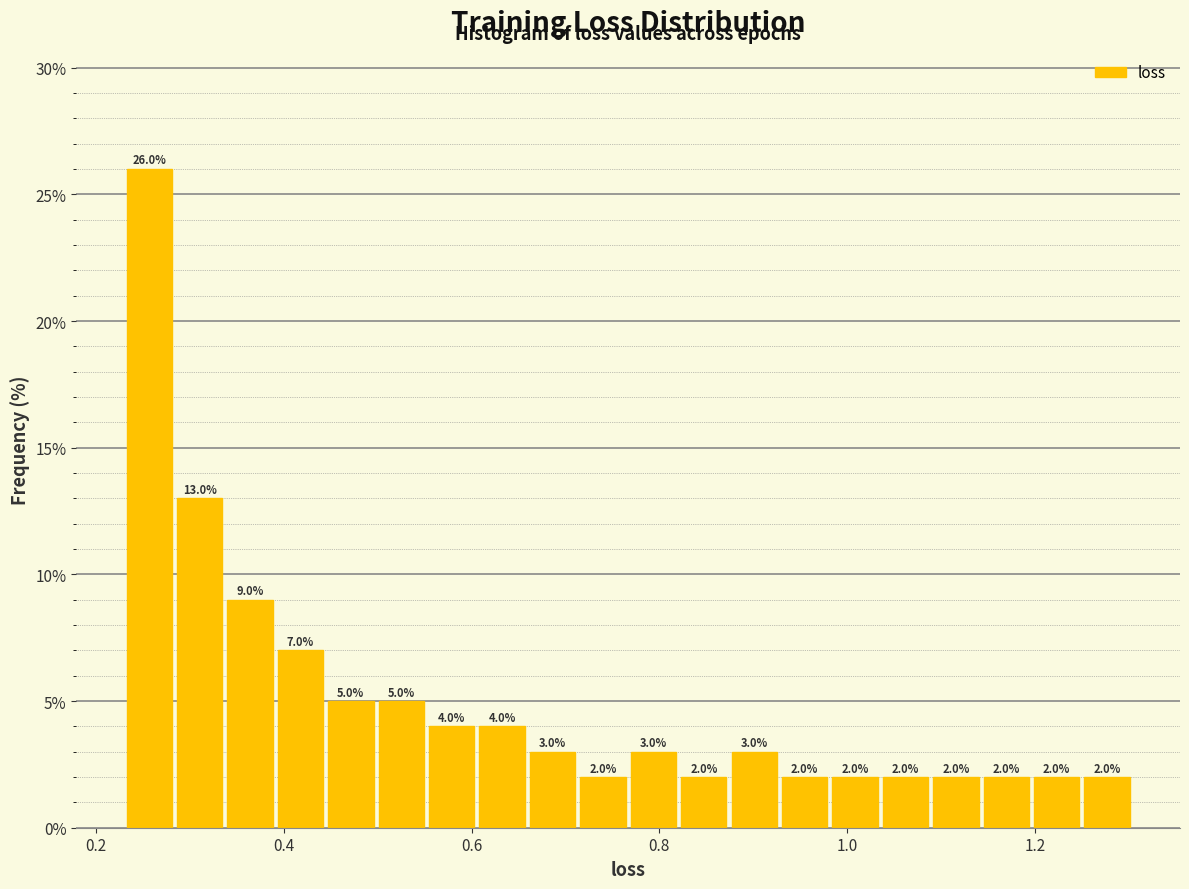

Read against the x-axis, roughly where is the centre of the tallest bar?

0.26